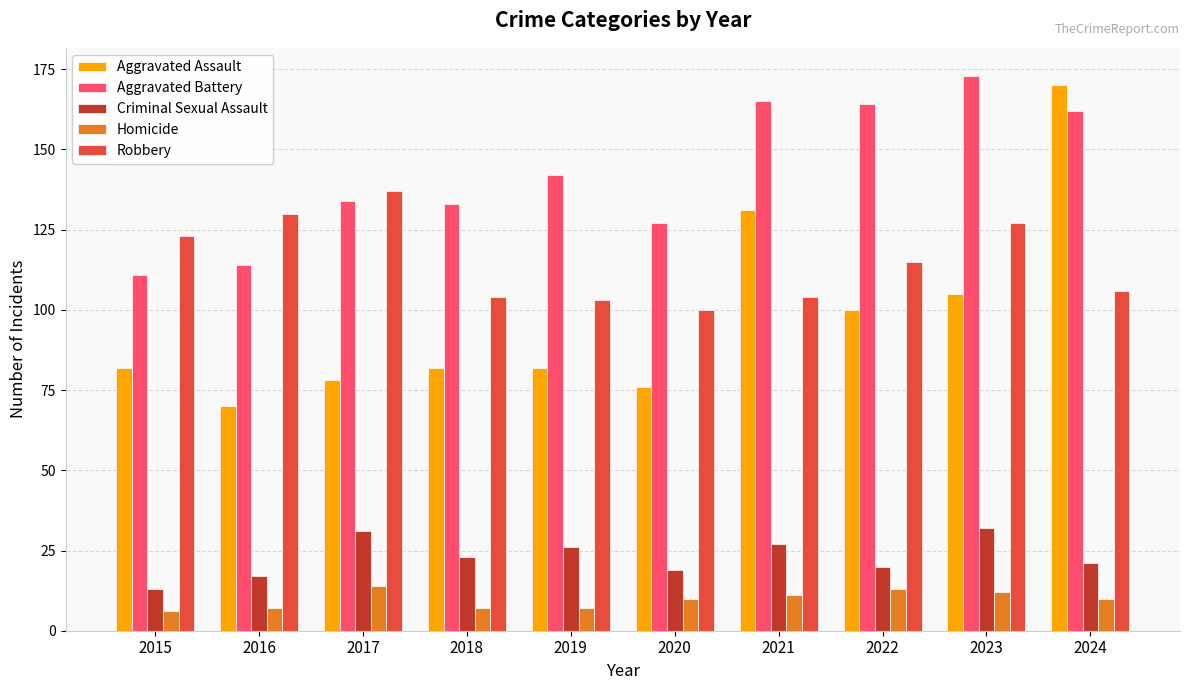

Reading left to right, extract all data points from this chart.

Aggravated Assault: 82	70	78	82	82	76	131	100	105	170
Aggravated Battery: 111	114	134	133	142	127	165	164	173	162
Criminal Sexual Assault: 13	17	31	23	26	19	27	20	32	21
Homicide: 6	7	14	7	7	10	11	13	12	10
Robbery: 123	130	137	104	103	100	104	115	127	106